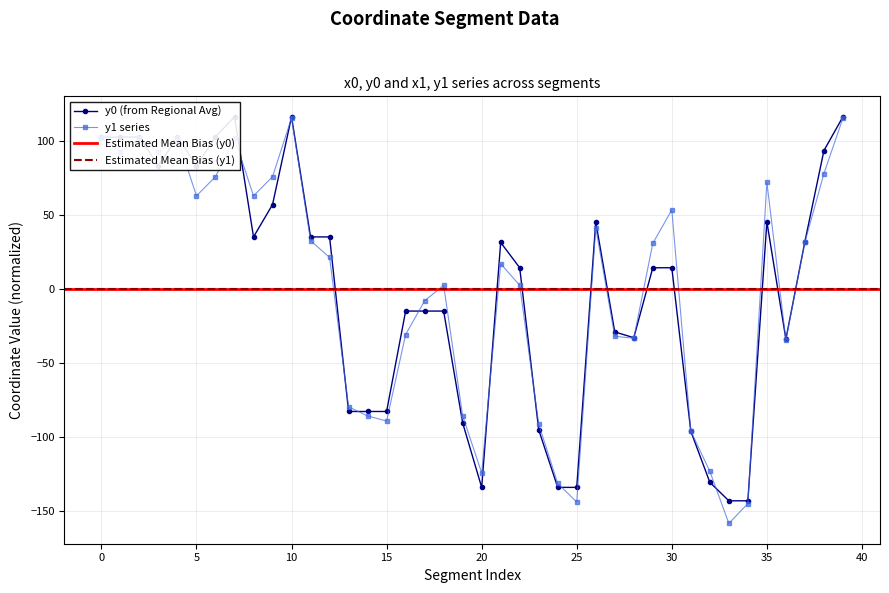

How many interior local peaks does the y0 series have?

7